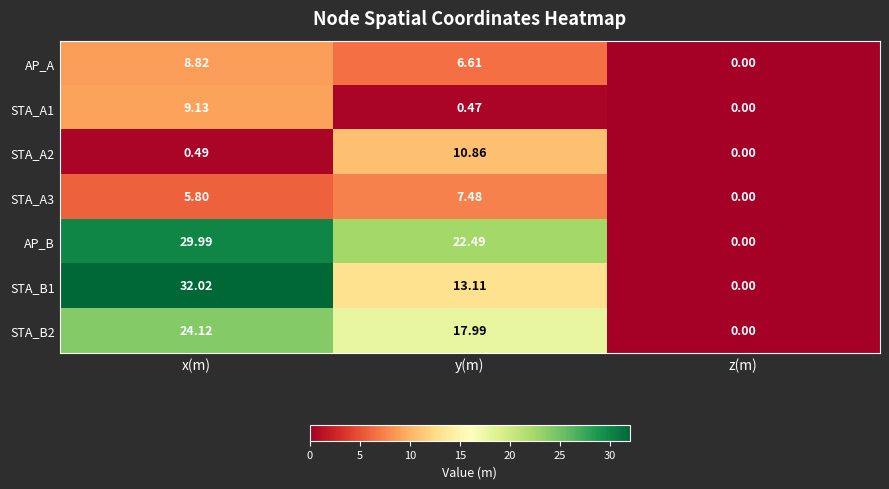

Where does the AP_A series first go above 6?

x(m)